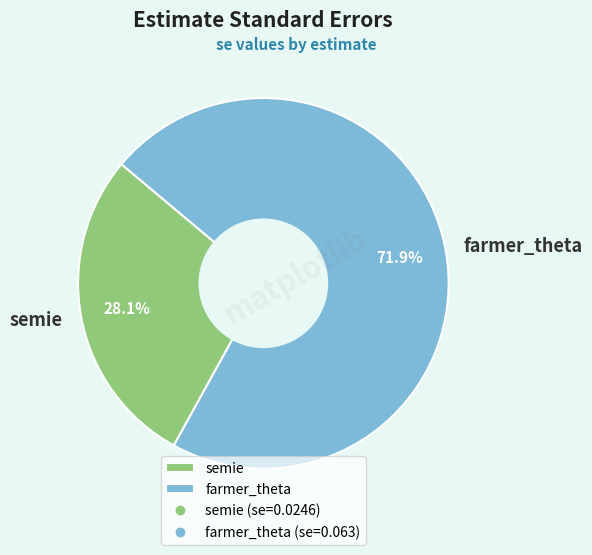

What is the largest slice in the pie chart?

farmer_theta